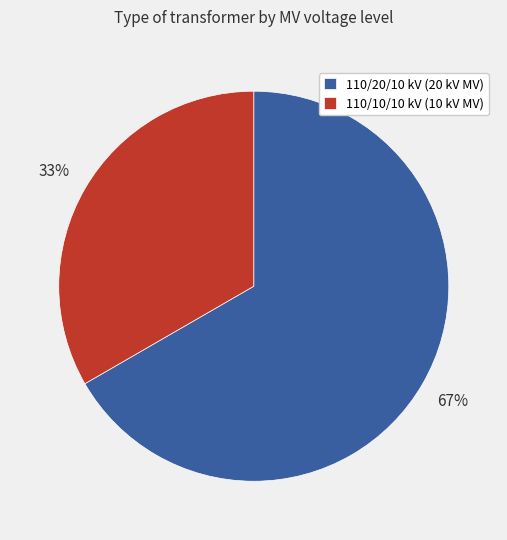

Which category has the smallest portion of the pie?

110/10/10 kV (10 kV MV)